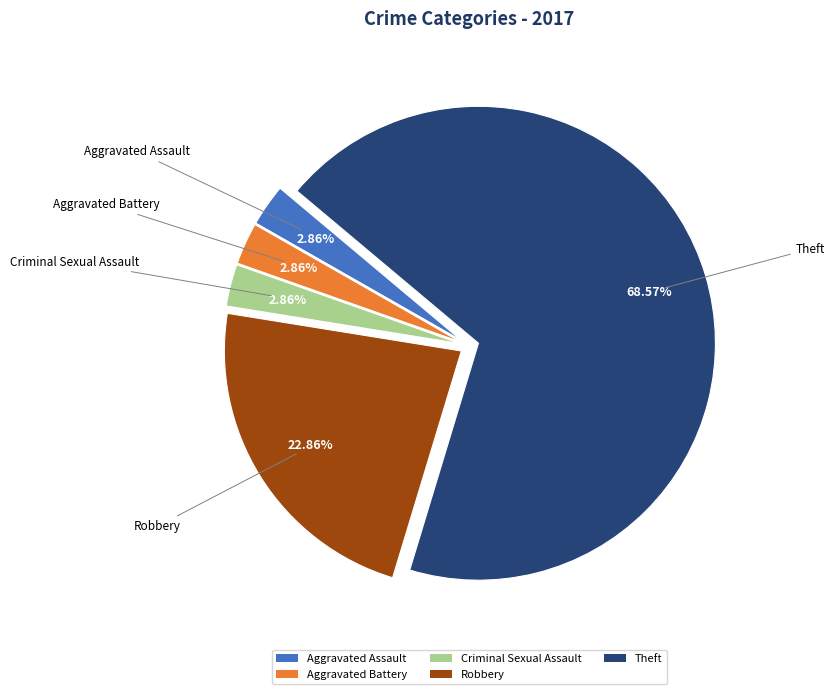

Is Theft the majority of the pie?

Yes